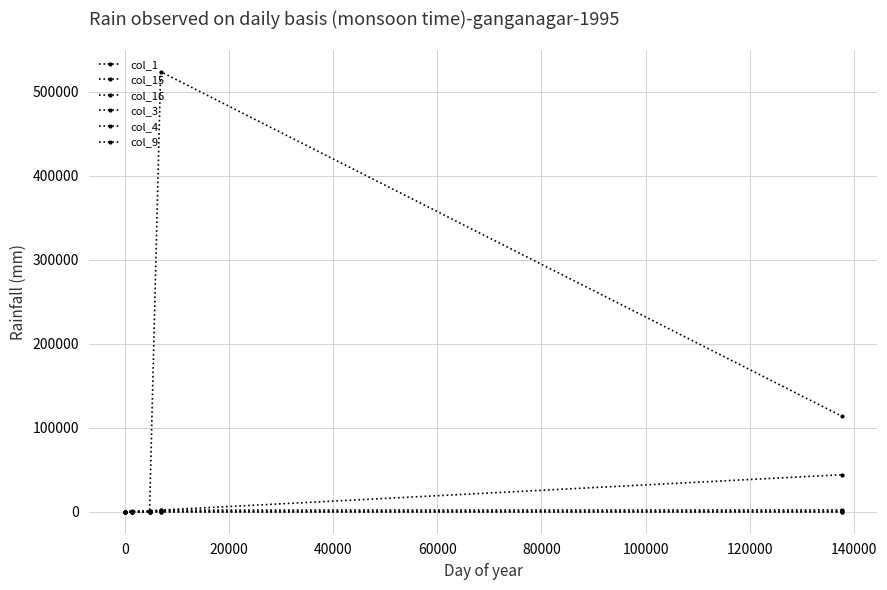

How many lines are shown in the chart?

6